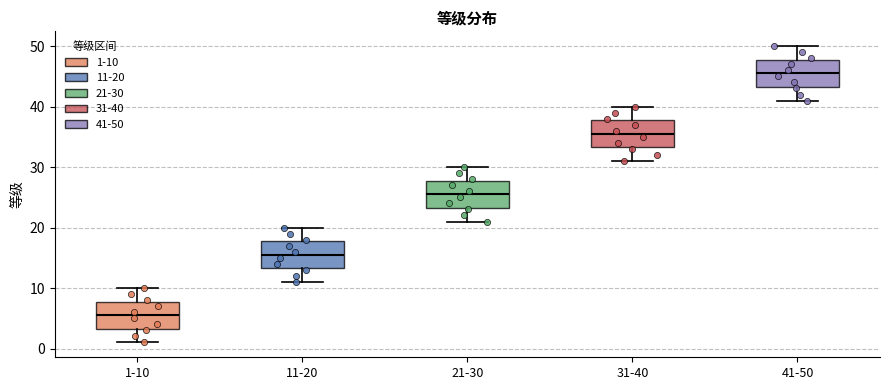

Reading left to right, transcribe this box plot: for each box, give where its median line is, the range the box spans, and where its two whiskers end, as read against the y-axis. The values are not printed on the chart, so give them approximately, as read against the axis.

1-10: median 6, box 3 to 8, whiskers 1 to 10
11-20: median 16, box 13 to 18, whiskers 11 to 20
21-30: median 26, box 23 to 28, whiskers 21 to 30
31-40: median 36, box 33 to 38, whiskers 31 to 40
41-50: median 46, box 43 to 48, whiskers 41 to 50